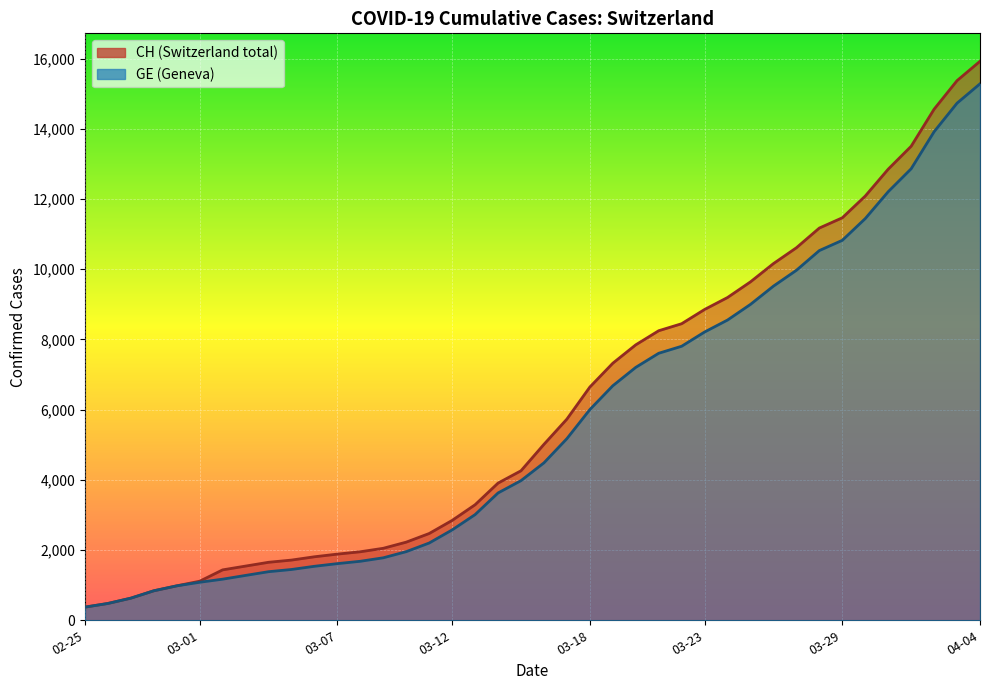

Which series changed the most between 2020-03-02 and 2020-03-25?

CH